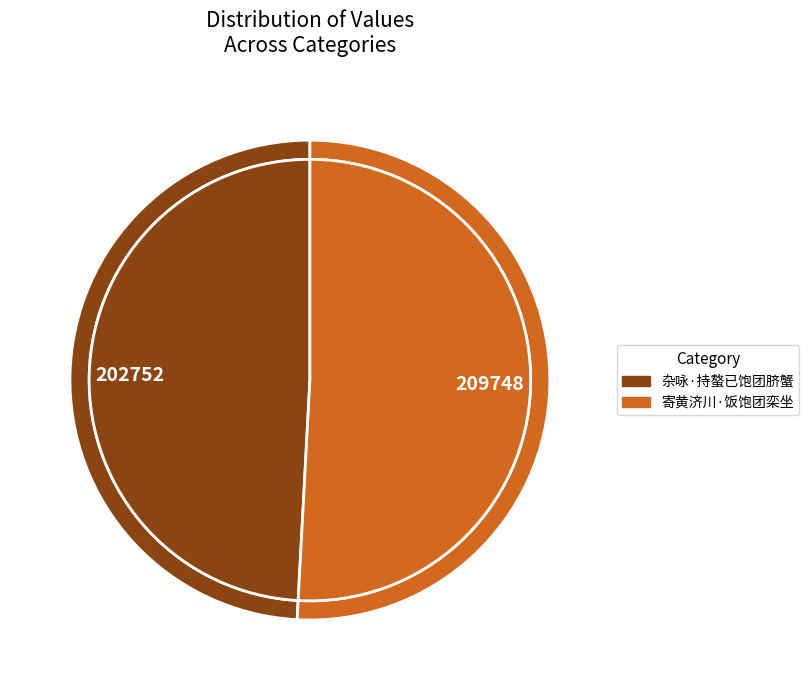

Is it true that 寄黄济川·饭饱团栾坐 is 62% of the pie?

False